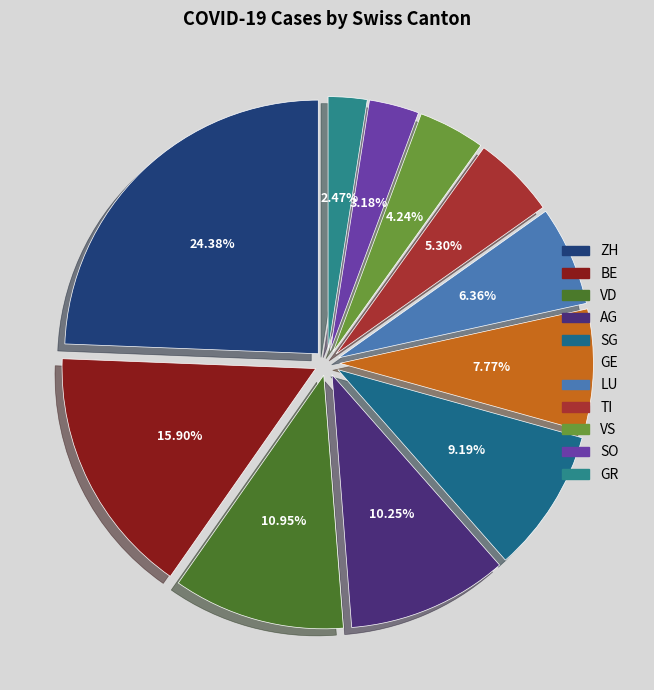

Which category has the biggest portion of the pie?

ZH